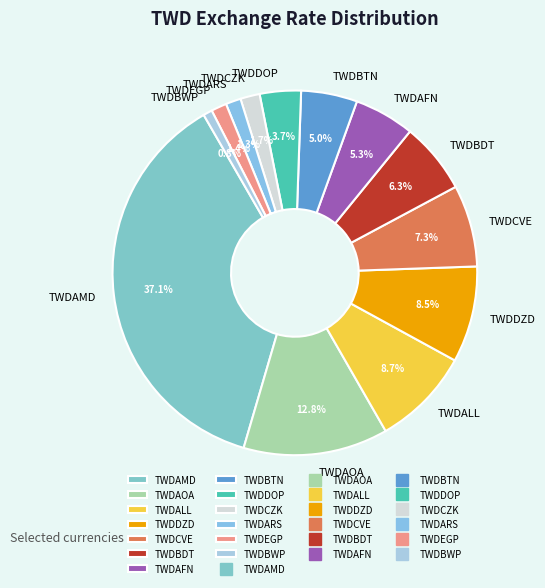

Does TWDEGP represent more than half of the total?

No